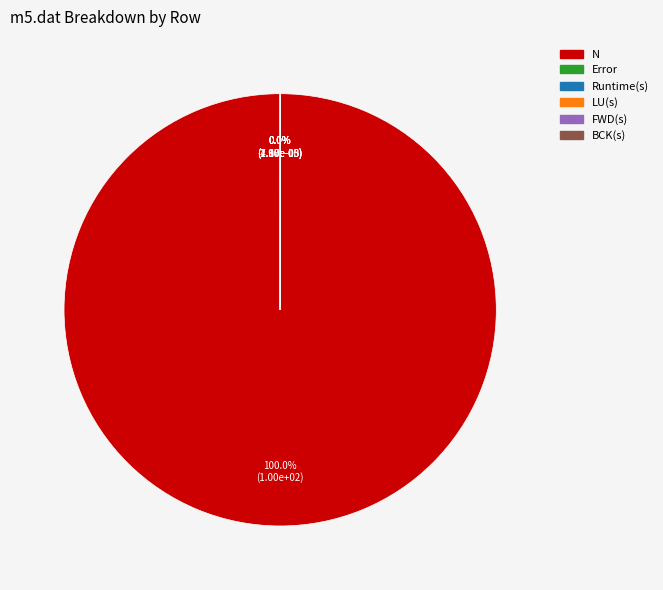

What is the majority slice?

N